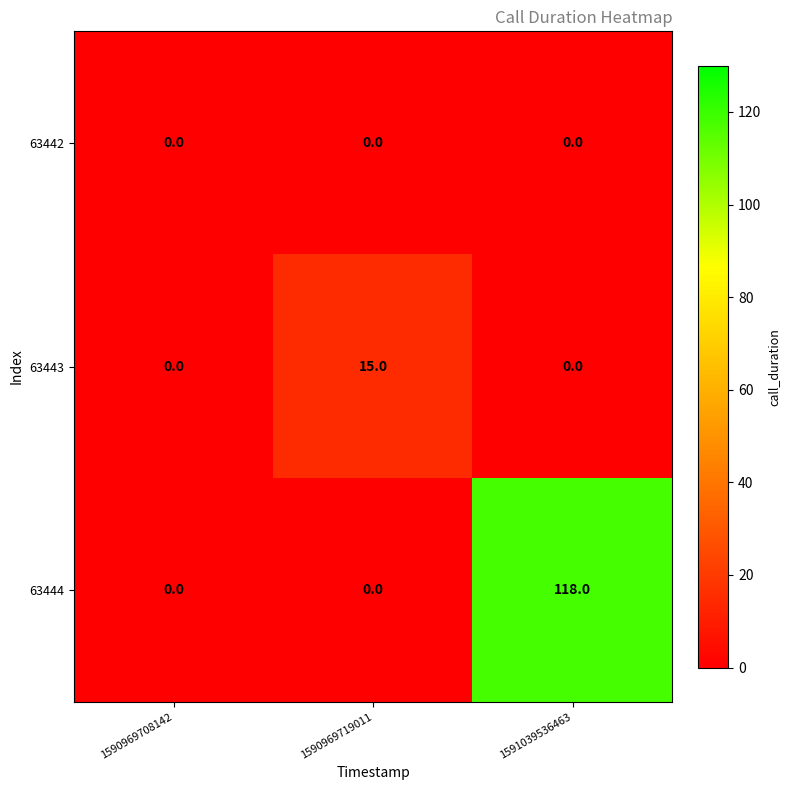

What is the difference between the 63444 values at 1591039536463 and 1590969708142?

118